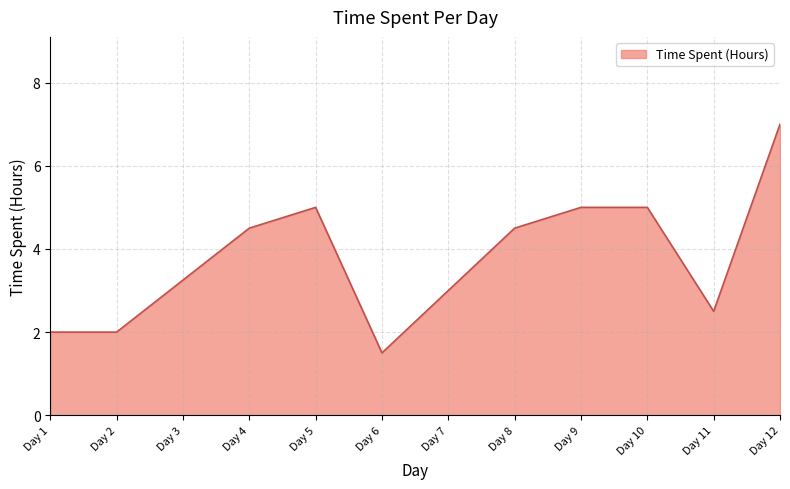

What is the difference between the values at Day 7 and Day 8?

1.5